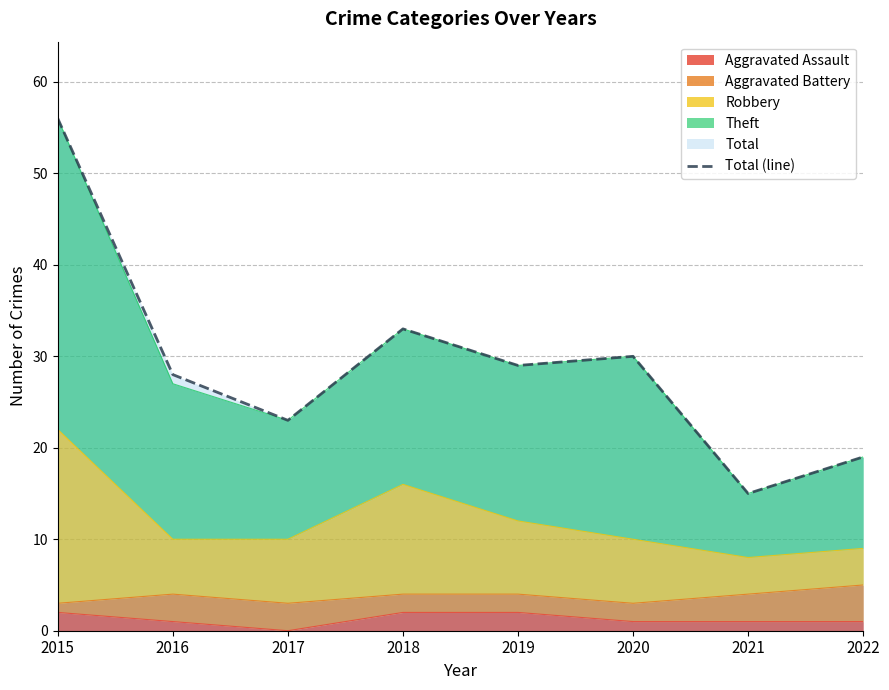

At which category does the chart reach its minimum across all series?

2021